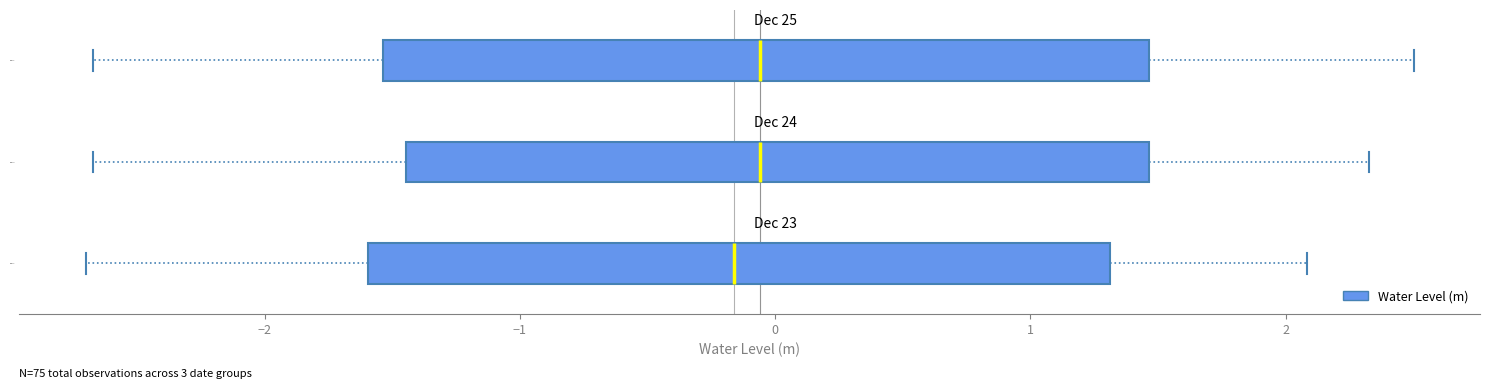

Where is the left edge of the box for Dec 24 on the x-axis? The values are not printed on the chart, so give them approximately, as read against the axis.

-1.4